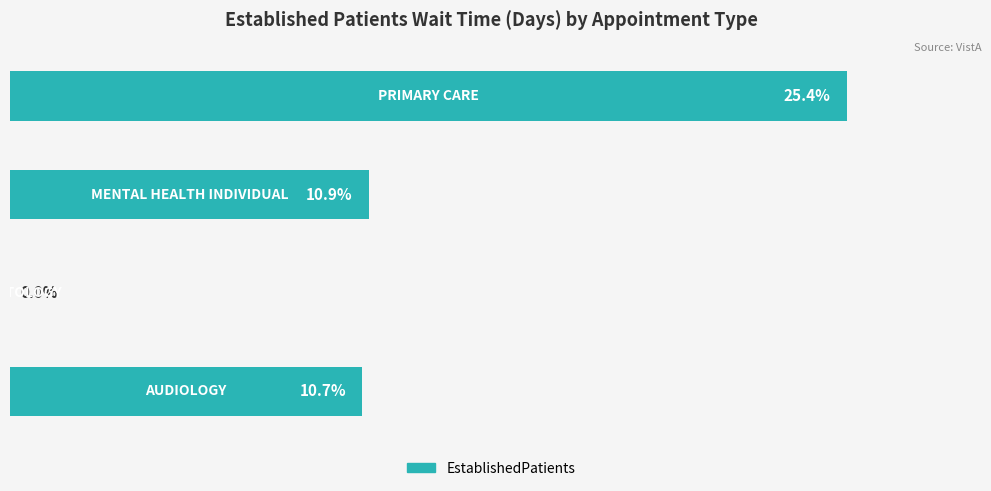

Rank the categories by value from highest to lowest.

3, 2, 0, 1